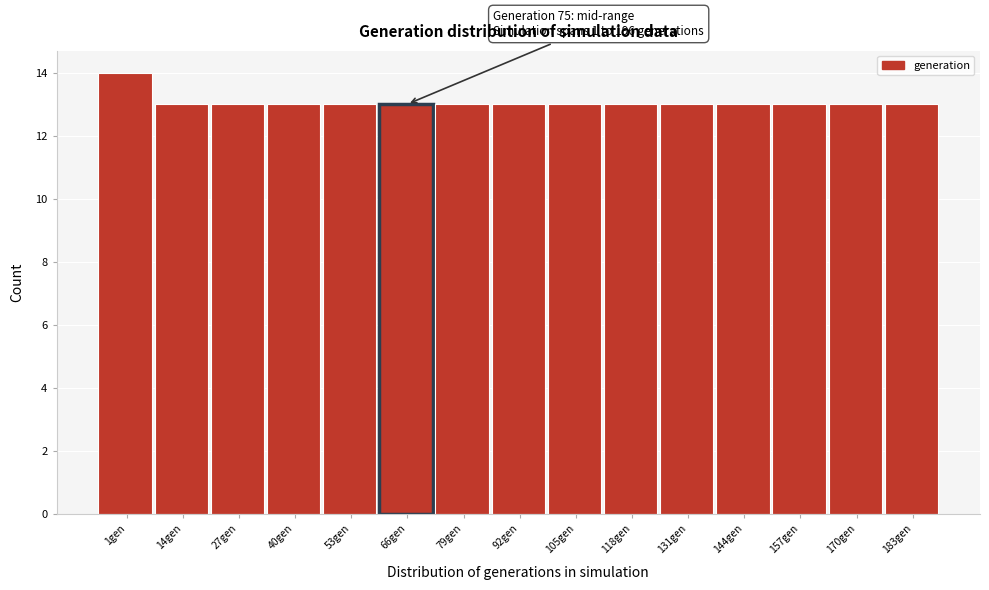

Reading left to right, list all the values displayed in this chart.

14	13	13	13	13	13	13	13	13	13	13	13	13	13	13